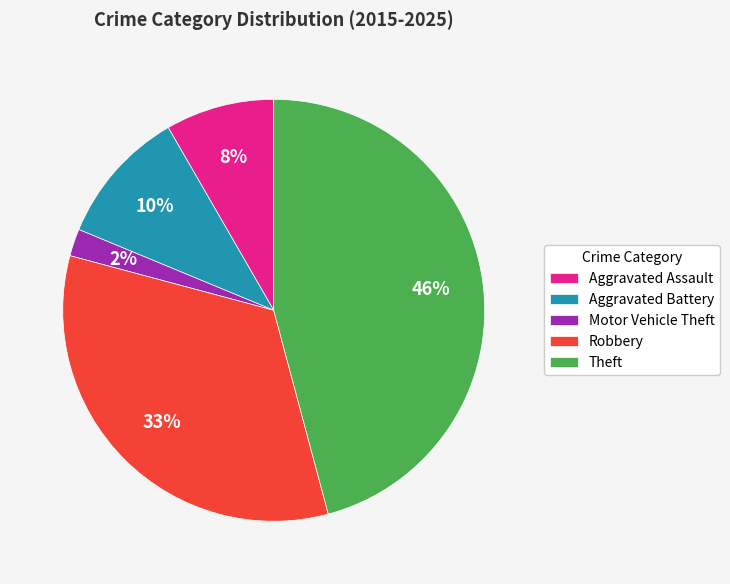

What is the smallest slice in the pie chart?

Motor Vehicle Theft